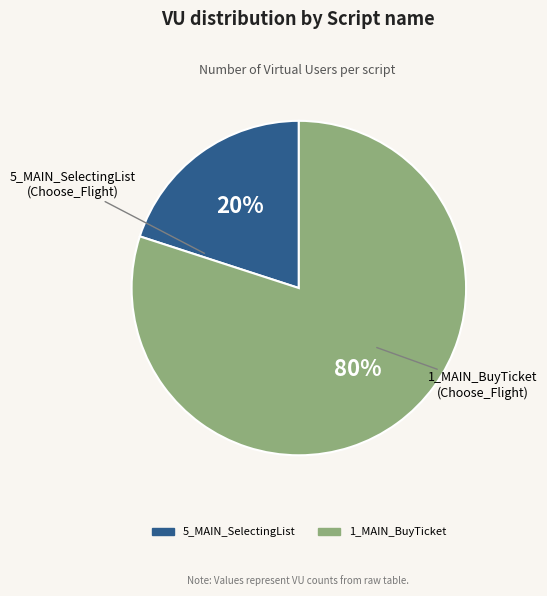

True or false: 5_MAIN_SelectingList accounts for 30% of the total.

False